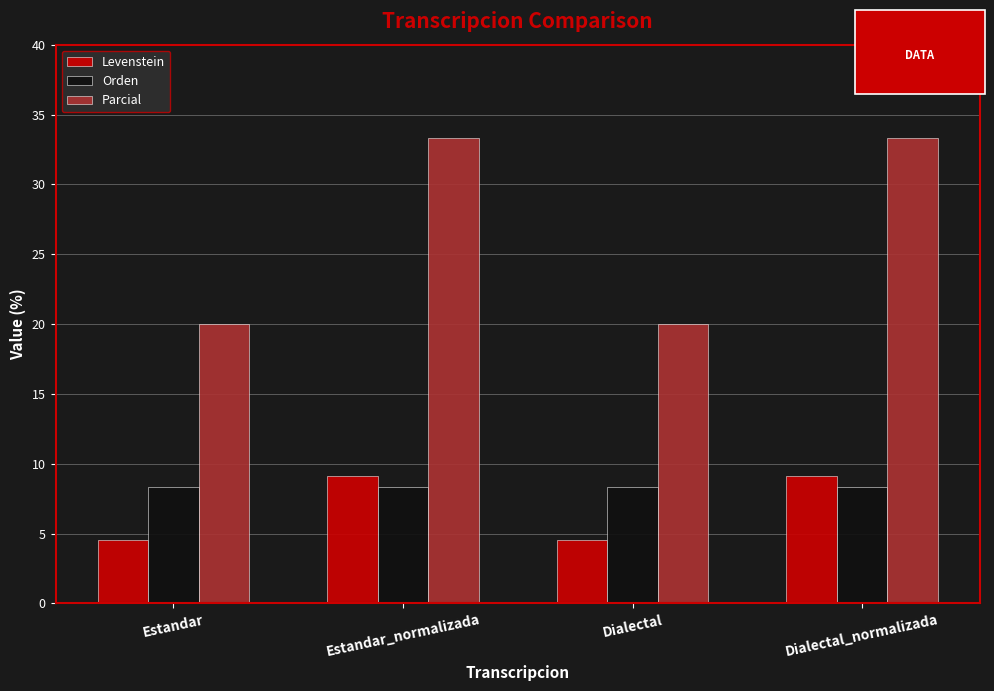

At how many categories does at least one series exceed 6?

4